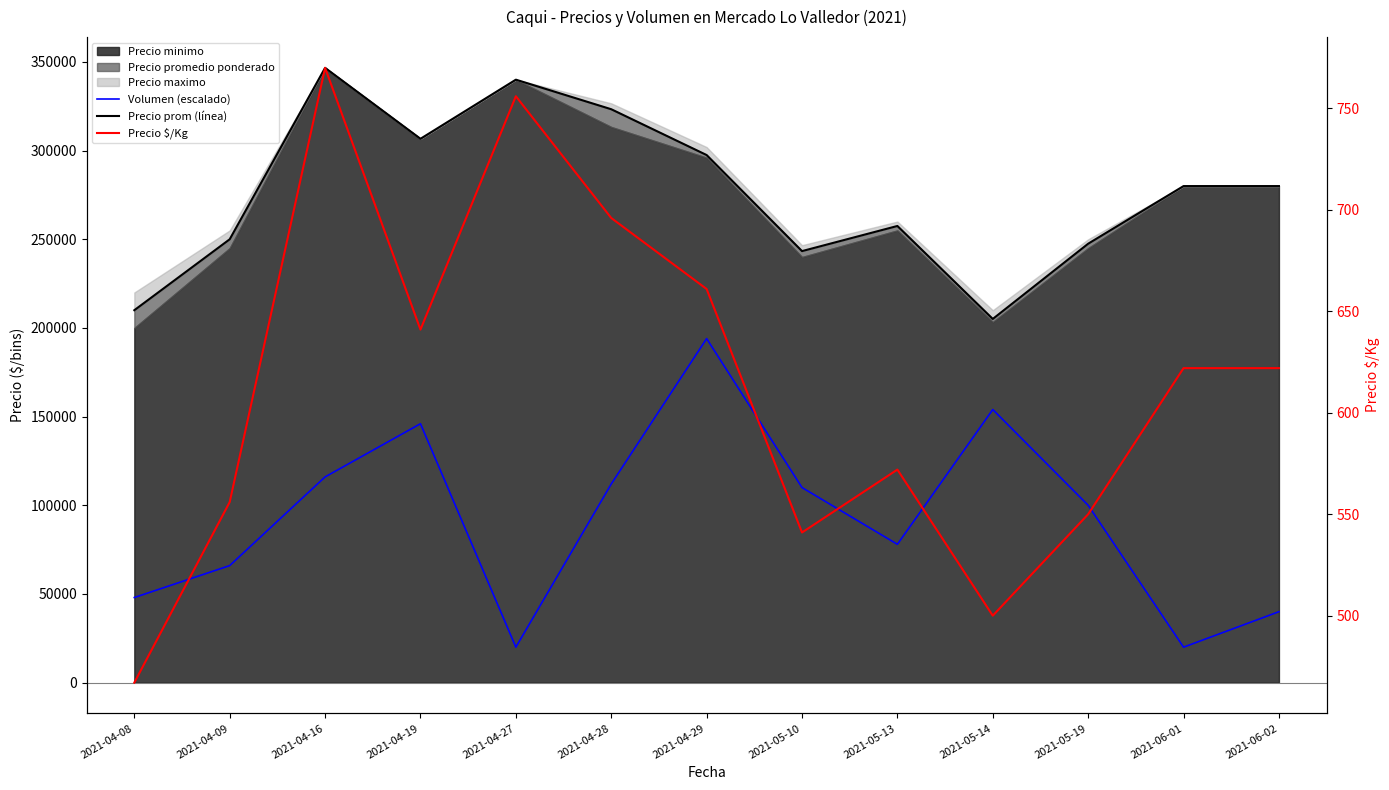

Is it true that Precio $/Kg equals 541 at 2021-05-10?

True